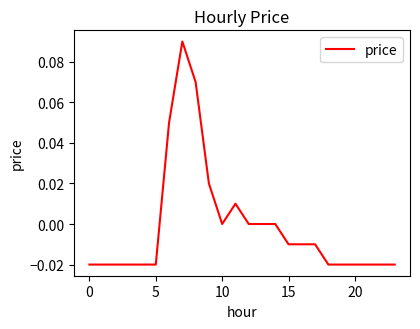

Is this an area chart (filled region under the line)?

No